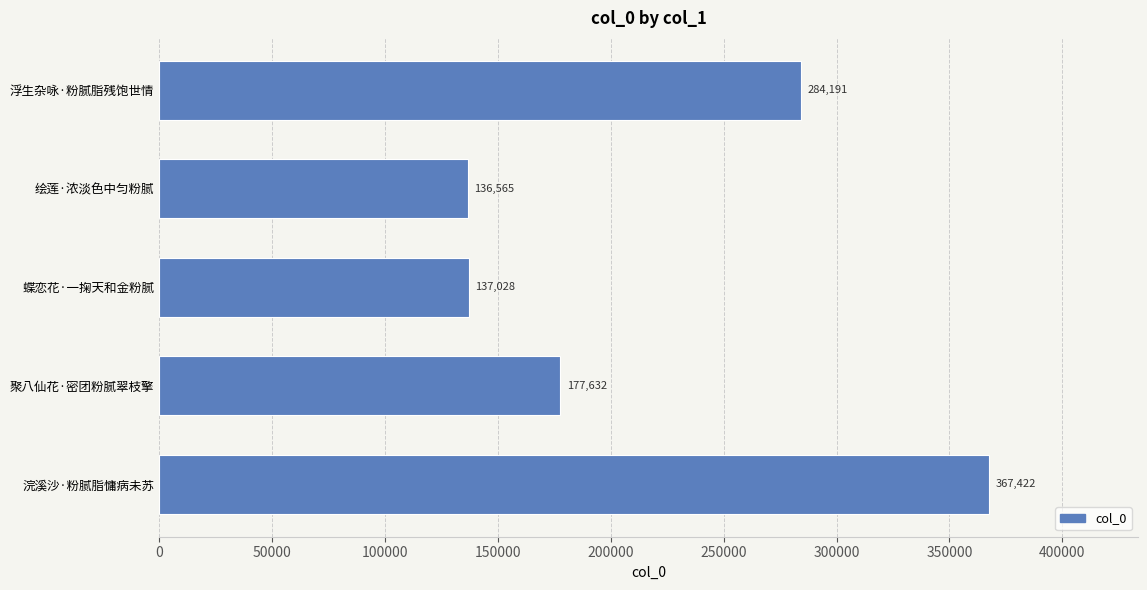

Rank the categories by value from highest to lowest.

浣溪沙·粉腻脂慵病未苏, 浮生杂咏·粉腻脂残饱世情, 聚八仙花·密团粉腻翠枝擎, 蝶恋花·一掬天和金粉腻, 绘莲·浓淡色中匀粉腻